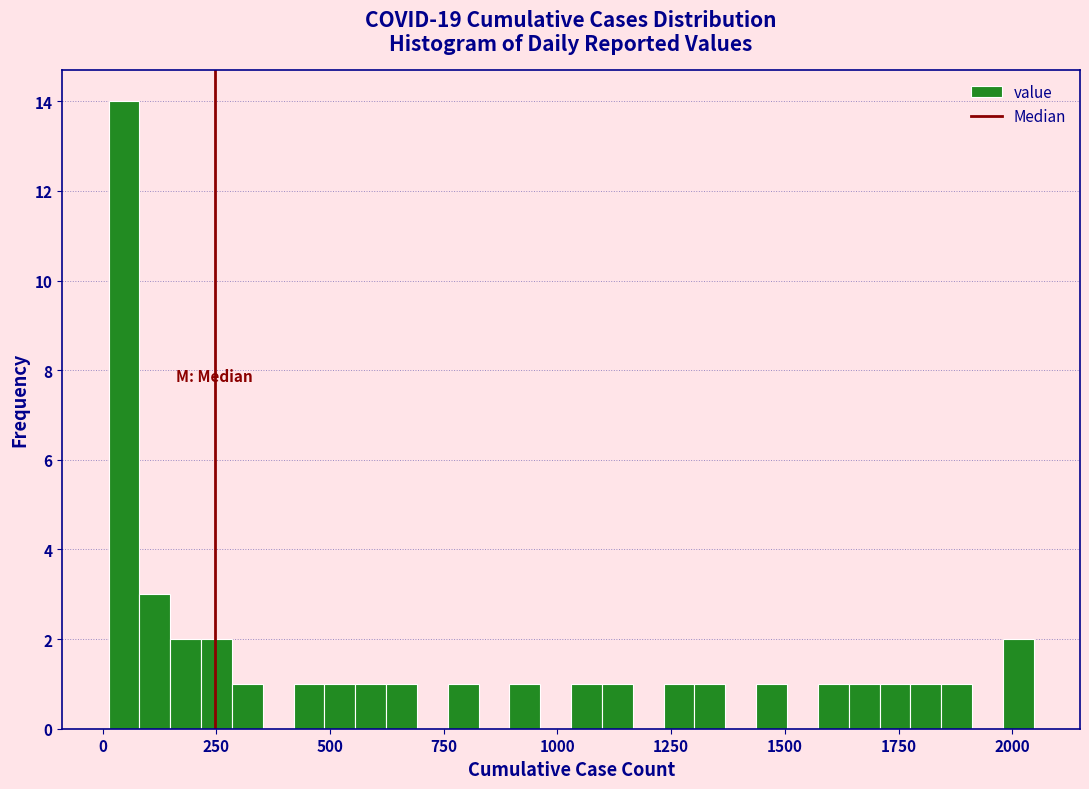

Around what value on the x-axis is the tallest bar? Give the approximate position of its centre, as read against the axis.

50